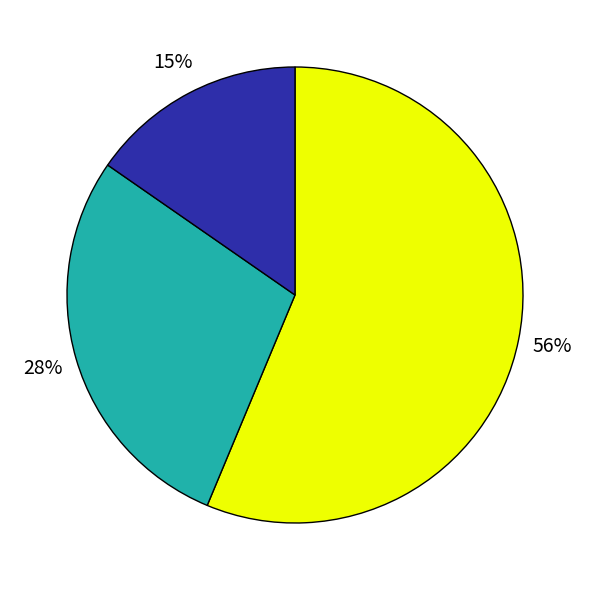

Is there any slice that represents more than half of the pie?

Yes